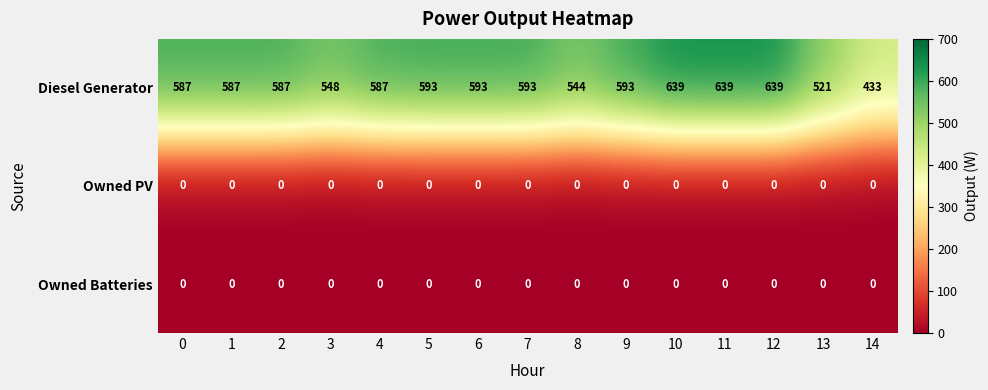

Is it true that Diesel Generator equals 899 at 4?

False